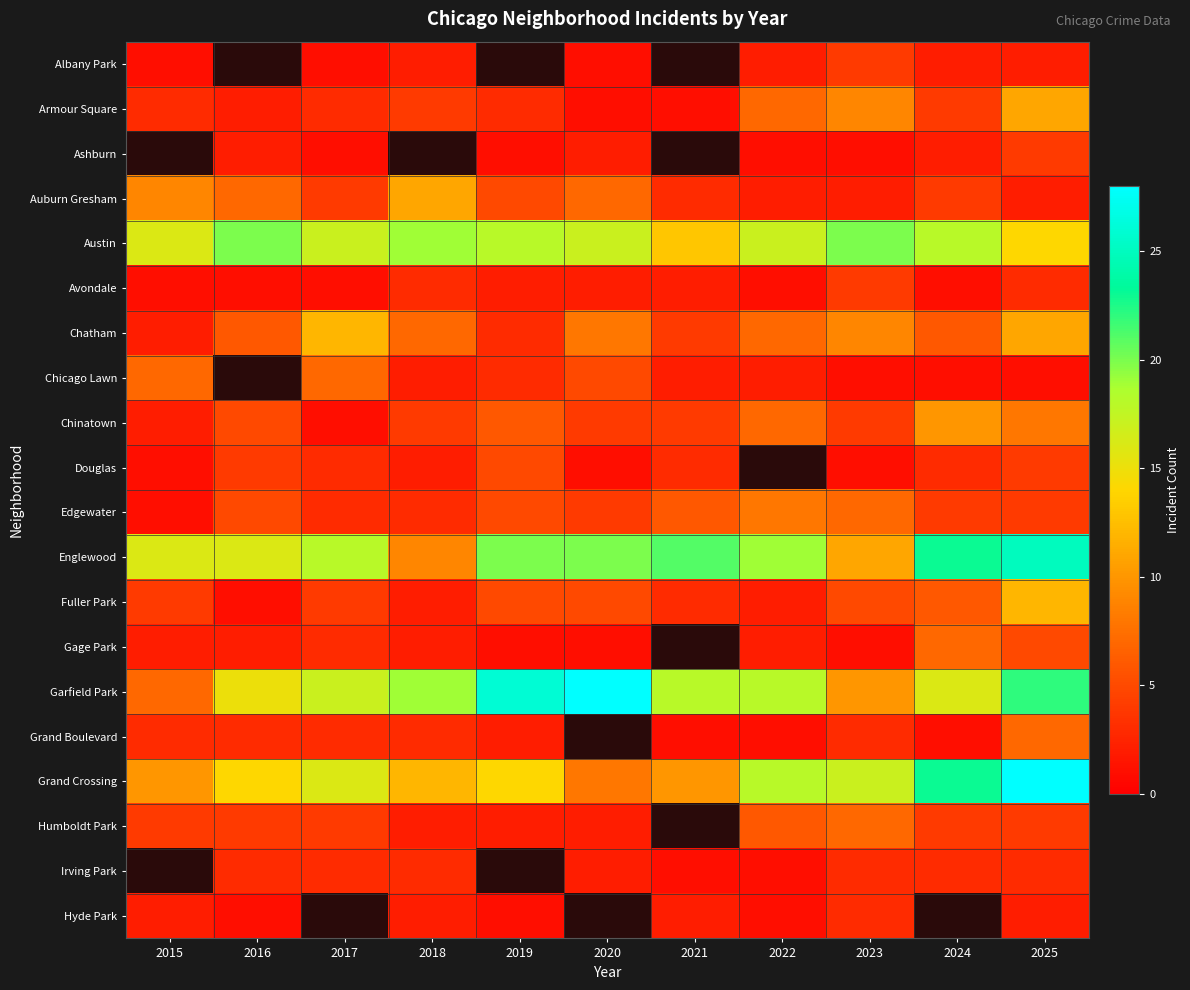

Is it true that Grand Boulevard equals 1.0 at 2021?

True